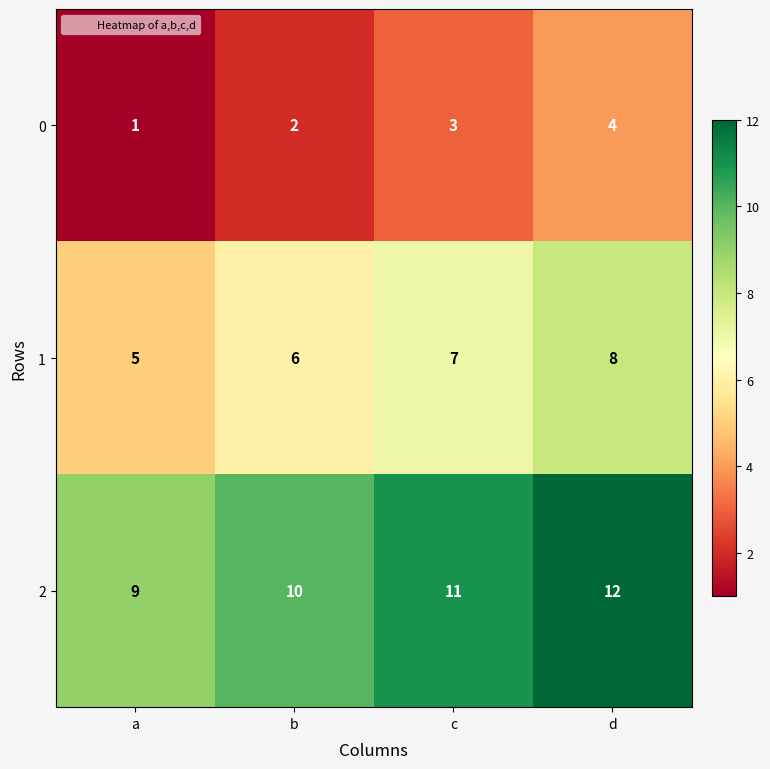

Reading right to left, extract all data points from this chart.

0: d=4	c=3	b=2	a=1
1: d=8	c=7	b=6	a=5
2: d=12	c=11	b=10	a=9